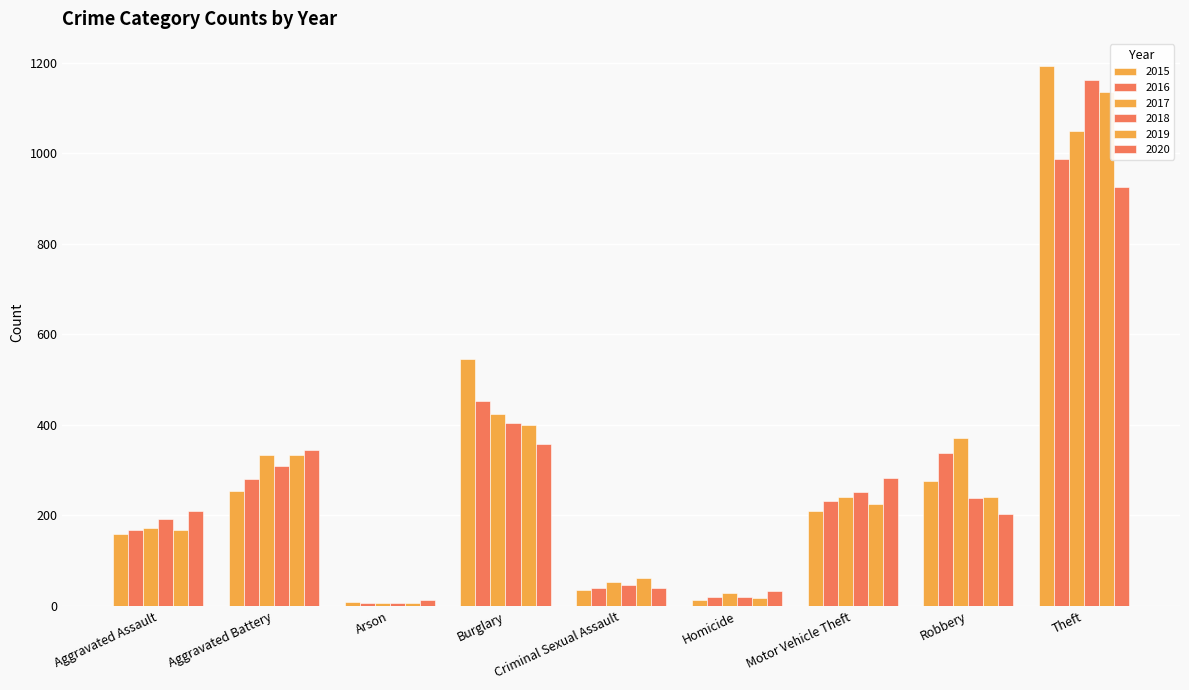

What is the total value across all series at Burglary?

2584